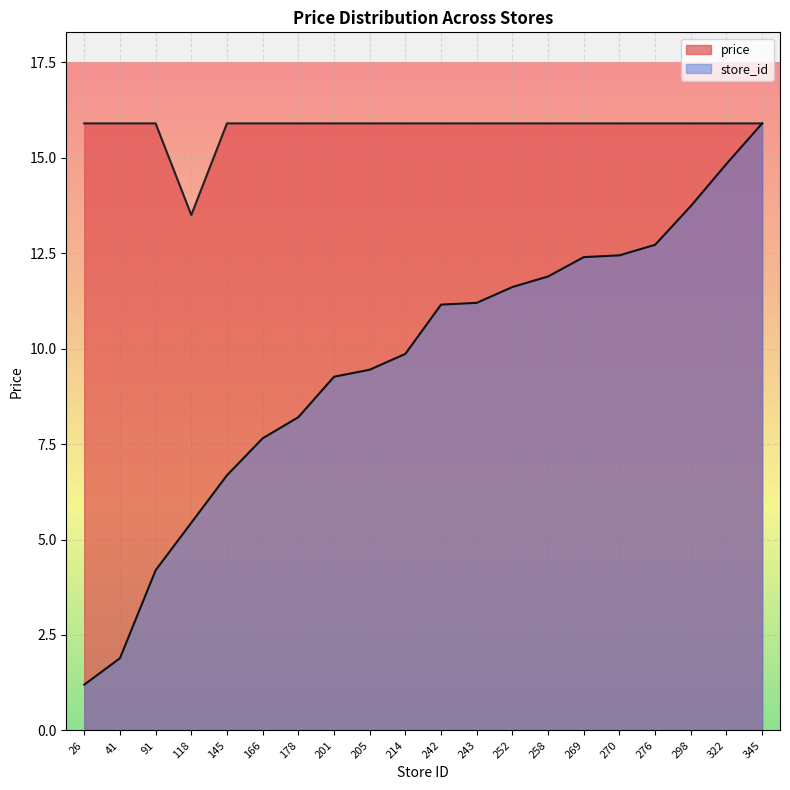

What is the lowest value of the store_id series?

1.2